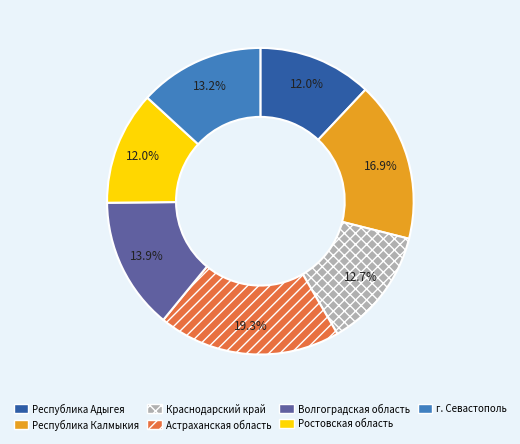

Combined, what portion of the pie is г. Севастополь and Республика Адыгея?

25.2%